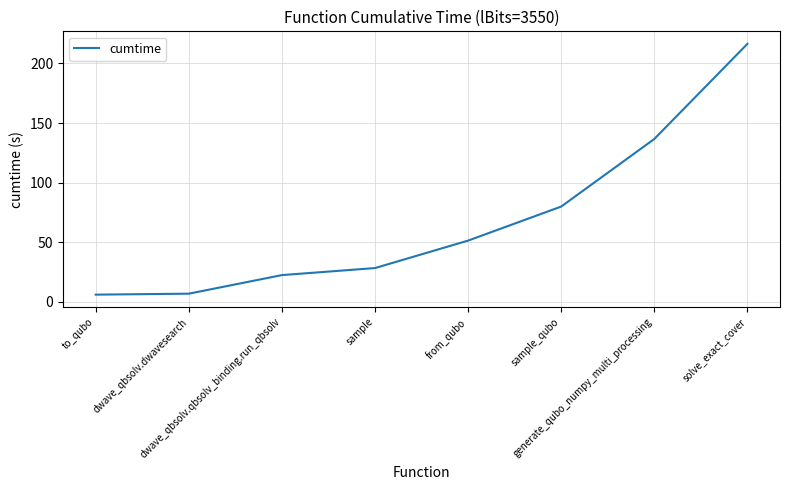

True or false: the data has more than 0 interior local peaks.

False